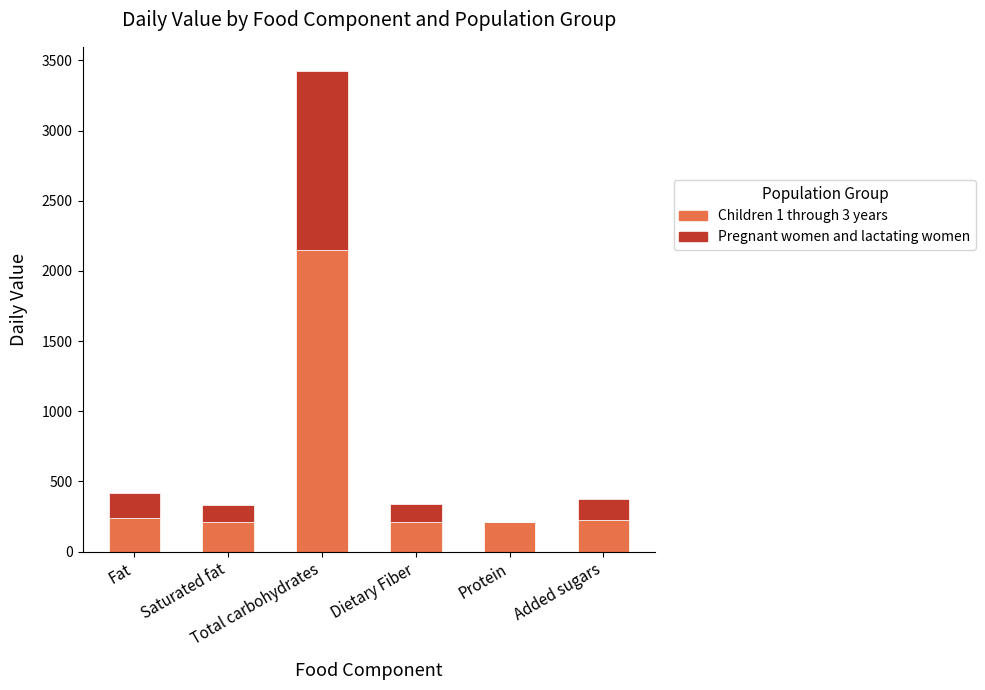

Does the chart contain stacked bars?

Yes